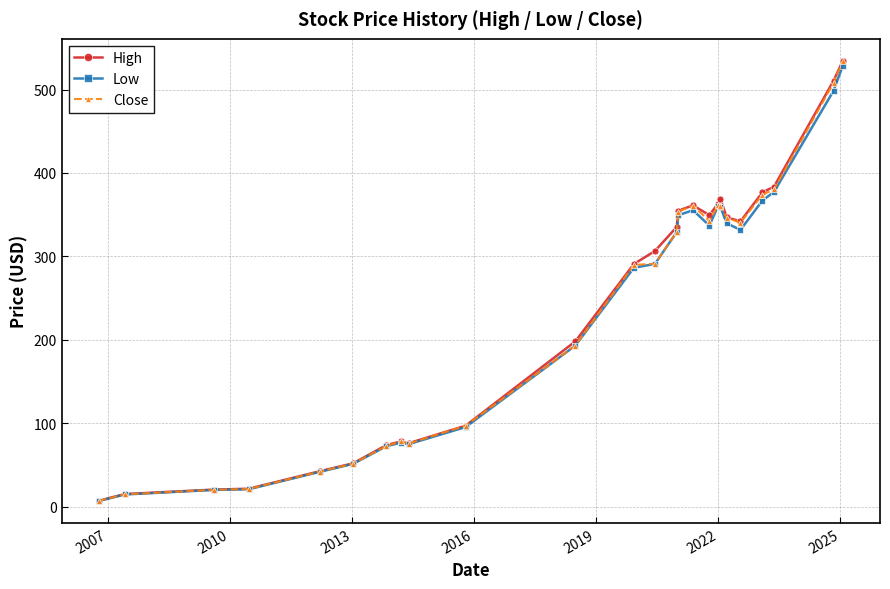

Is this an area chart (filled region under the line)?

No